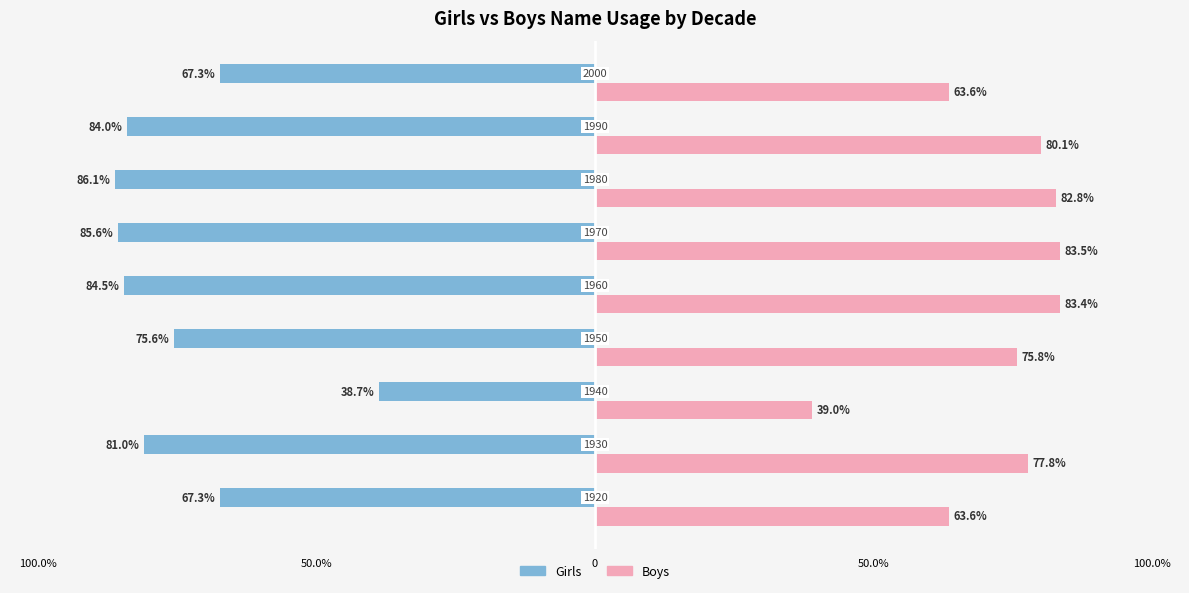

What are all the series names shown in the legend?

Girls, Boys